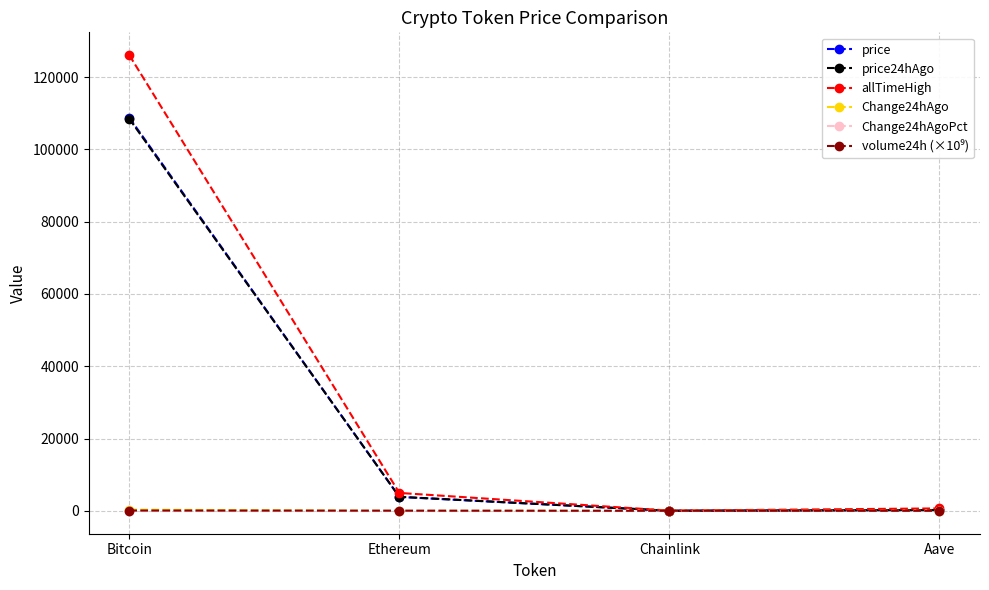

What is the minimum value for price?

17.3